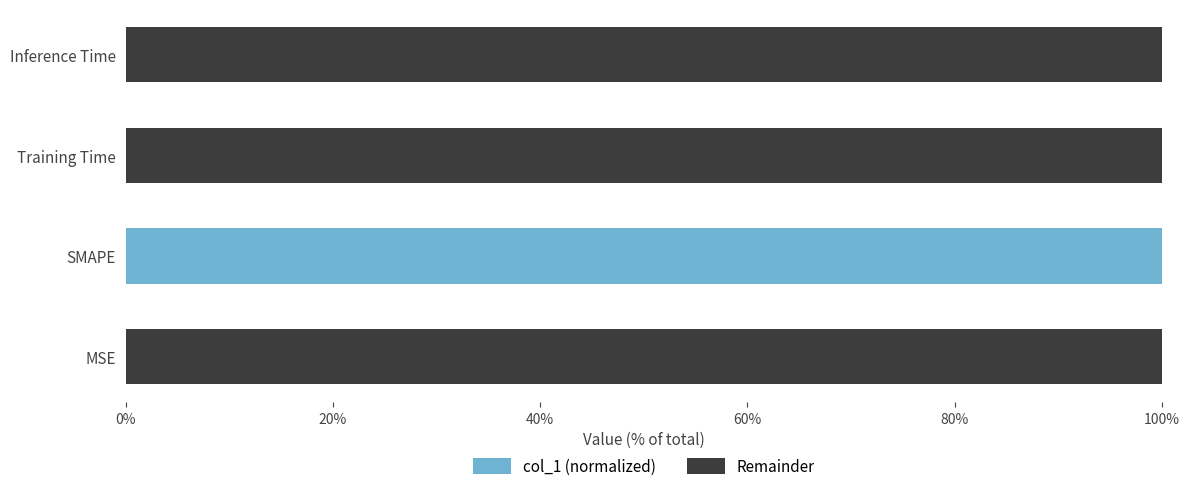

True or false: col_1 (normalized) has a value of 49.0 at SMAPE.

False